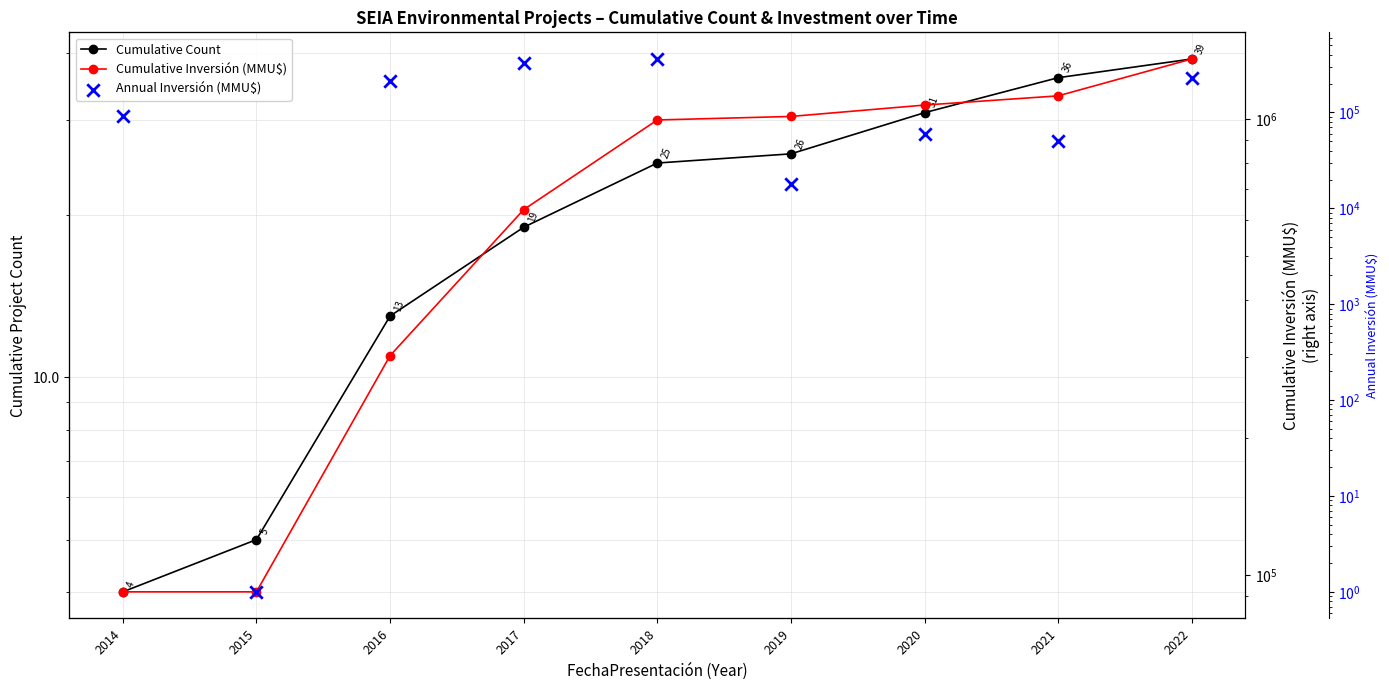

At how many categories does at least one series exceed 243387?

7